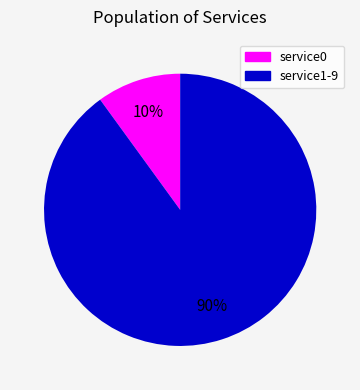

How many segments does this pie chart have?

2